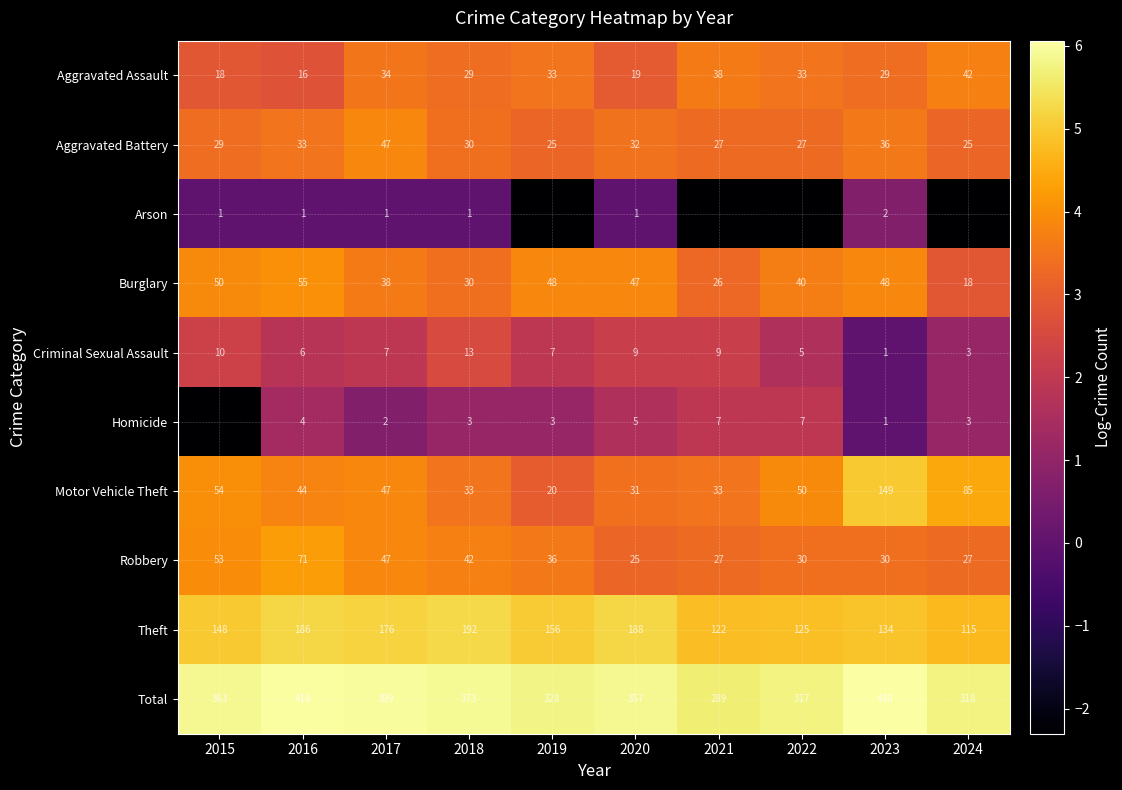

Which series changed the most between 2017 and 2020?

Total